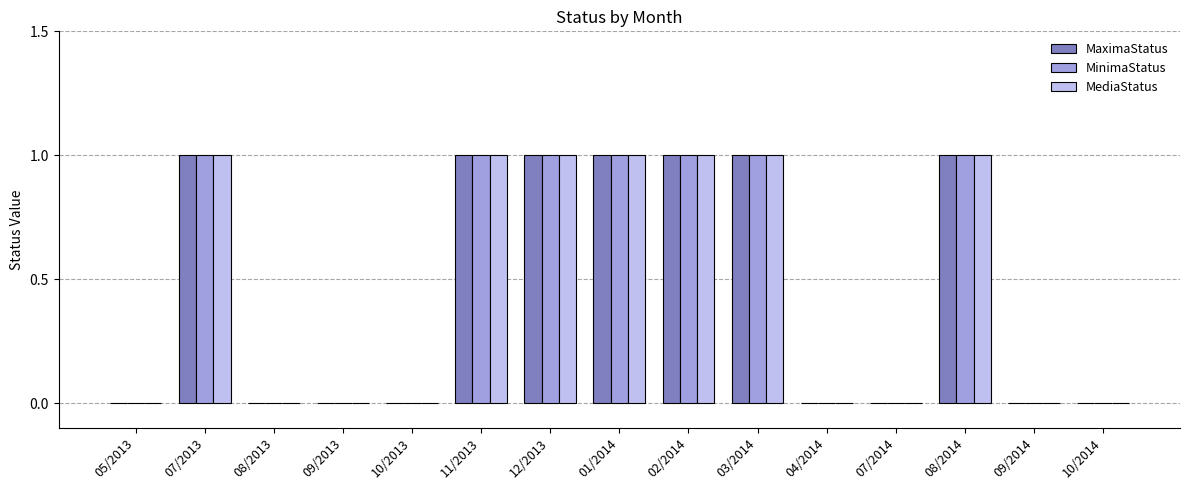

What is the maximum value shown in the chart?

1